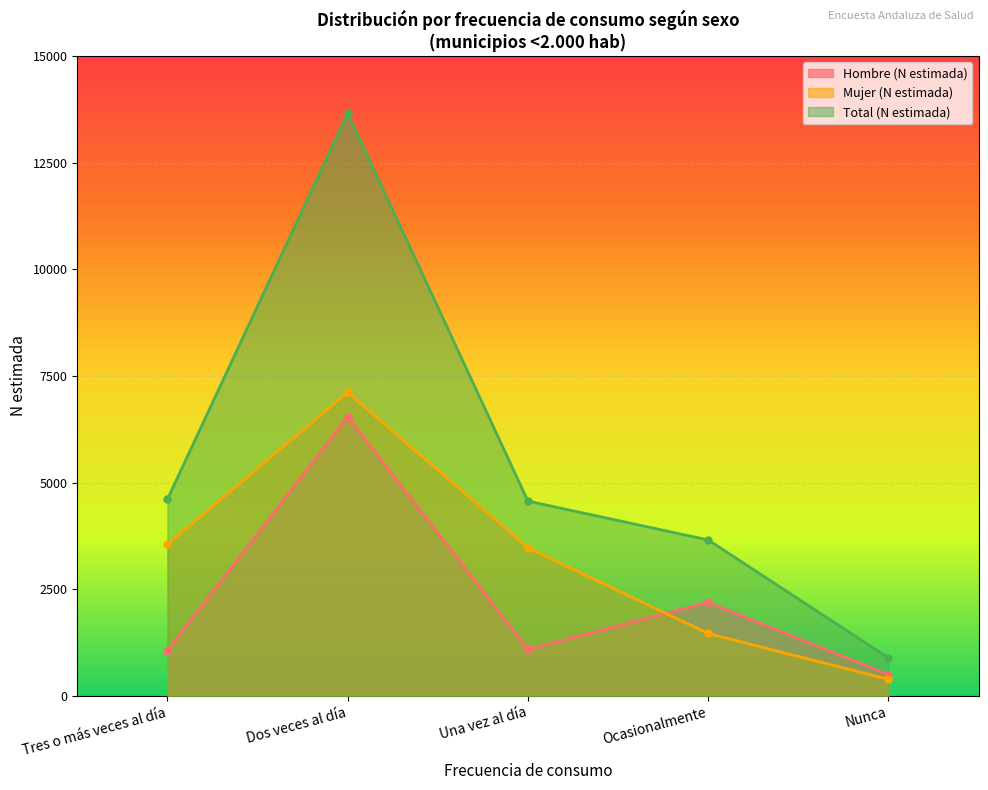

What is the label of the 5th point from the right?

Tres o más veces al día